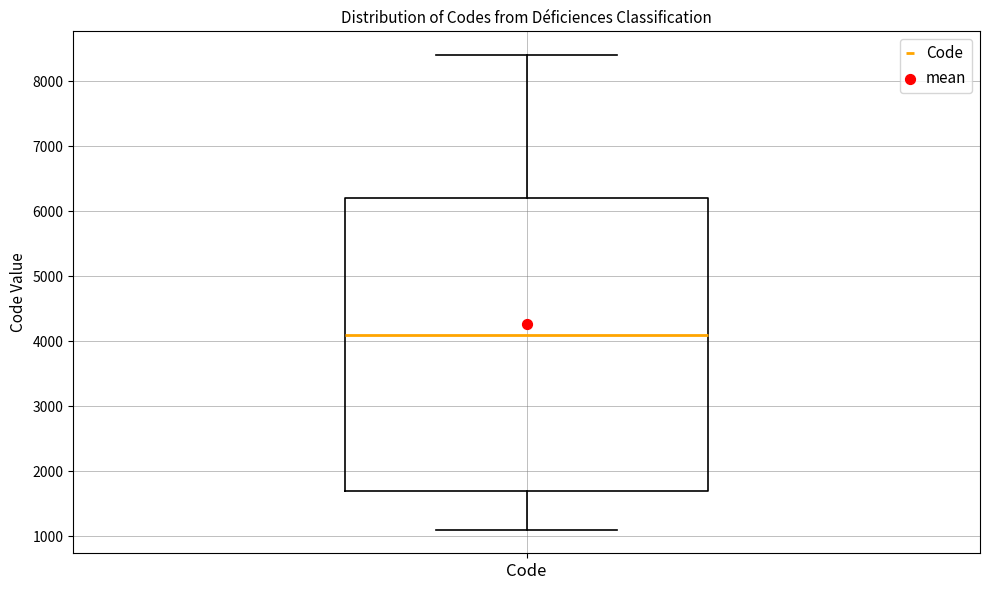

Where does the upper whisker of the box for Code end on the y-axis? The values are not printed on the chart, so give them approximately, as read against the axis.

8400